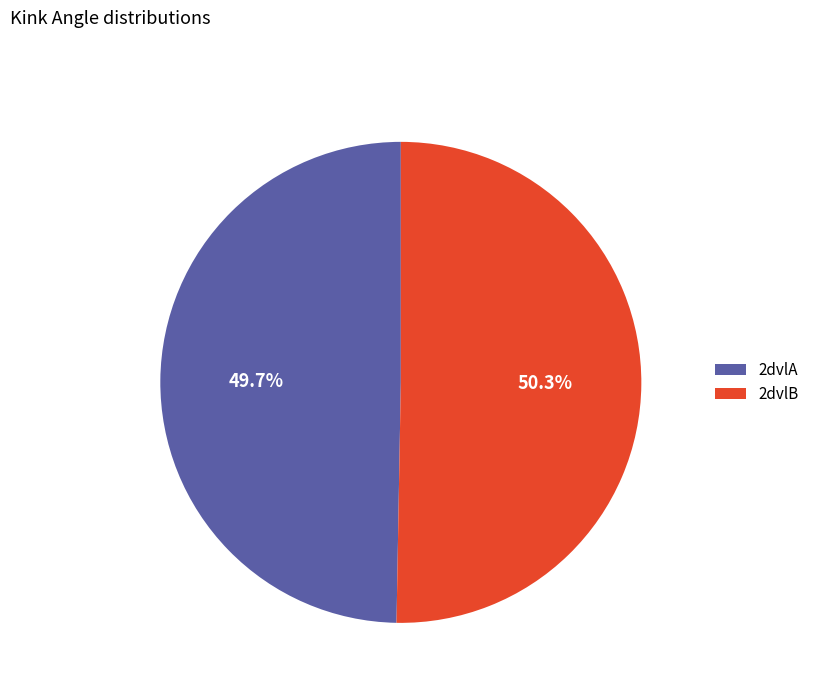

Which has a higher value, 2dvlB or 2dvlA?

2dvlB